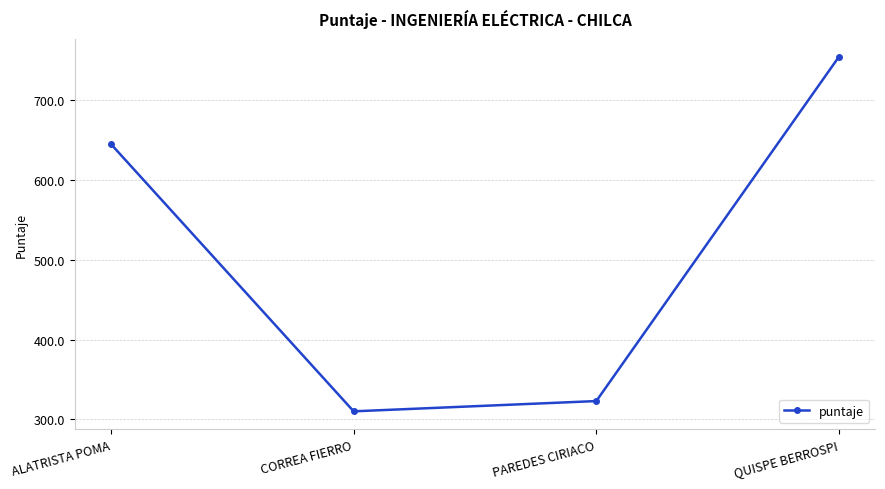

List the labels in order of value, smallest first.

CORREA FIERRO, PAREDES CIRIACO, ALATRISTA POMA, QUISPE BERROSPI